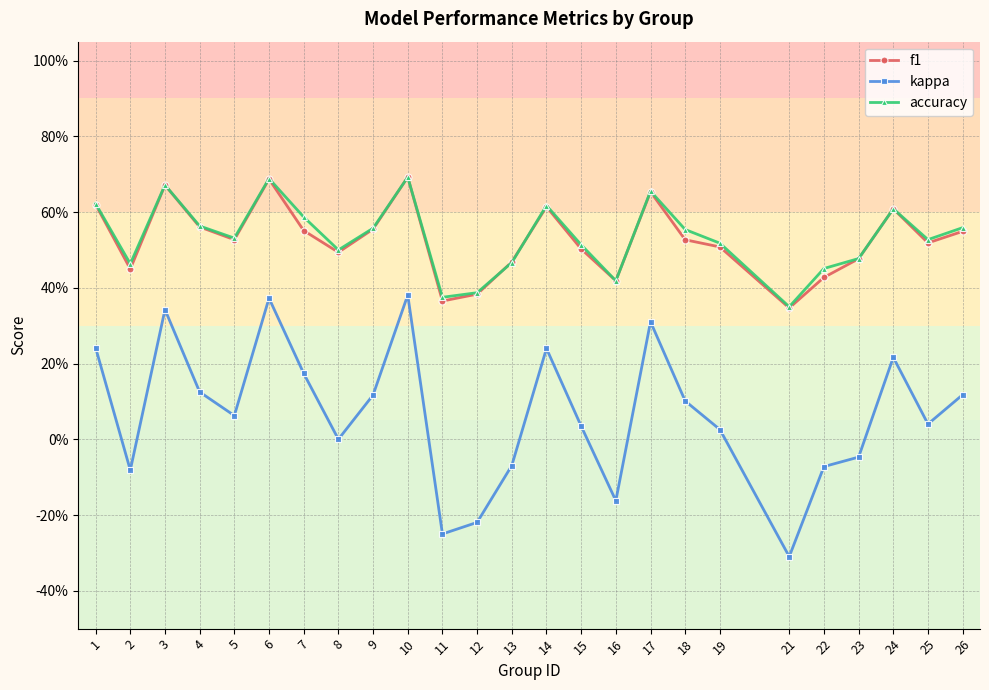

True or false: f1 and kappa cross at least once.

False